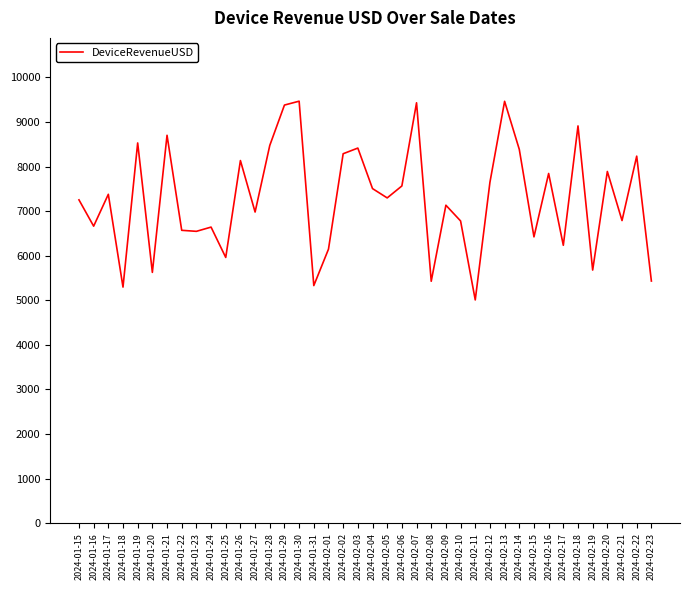

What is the sum of the values at 2024-02-22 and 2024-02-01?

14381